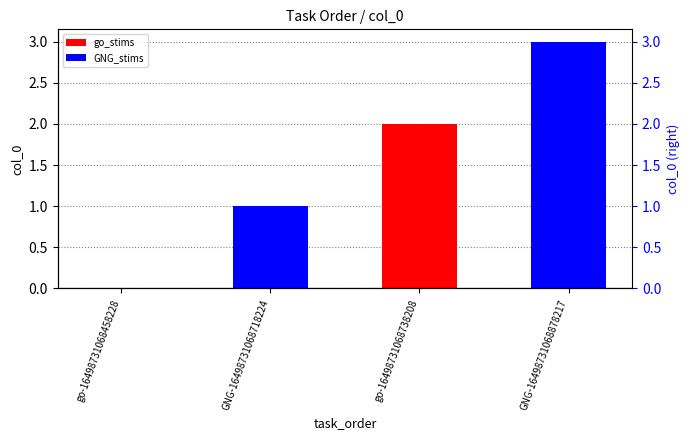

What position from the right is go-16498731068458228?

4